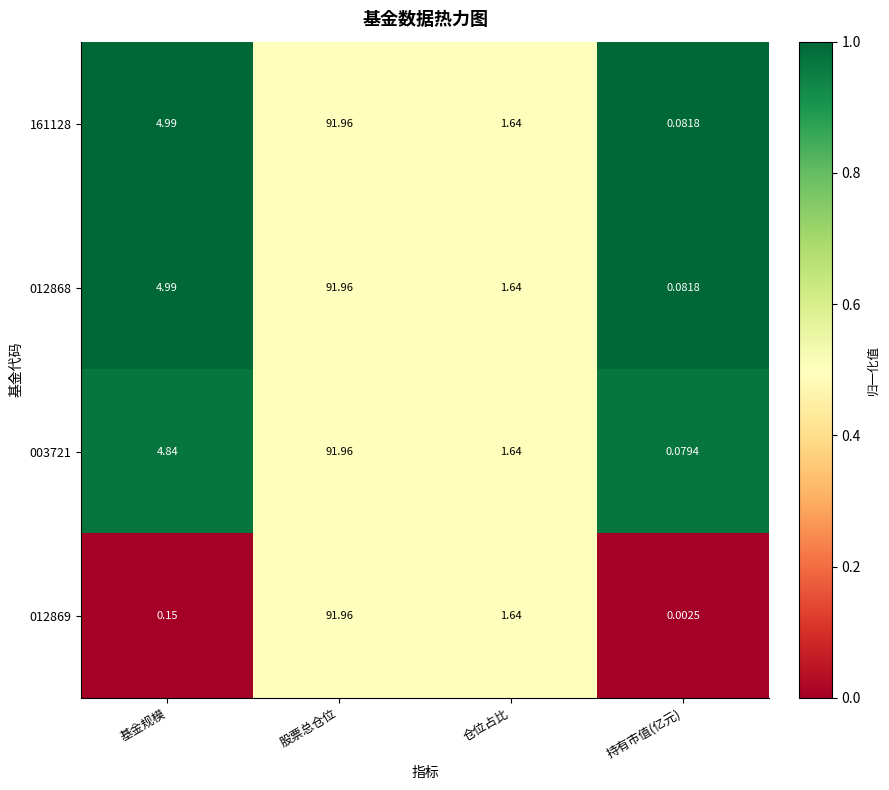

At which label does 012868 first exceed 4?

基金规模